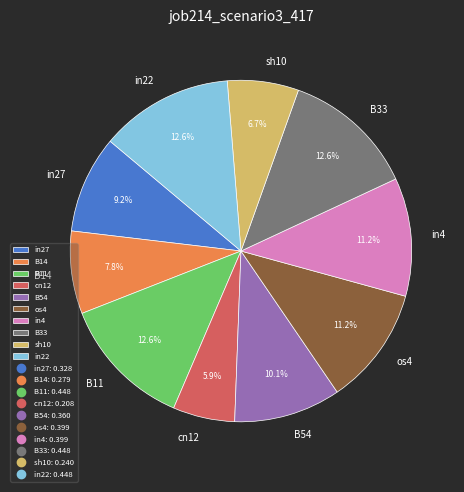

Is there a majority slice in this chart?

No